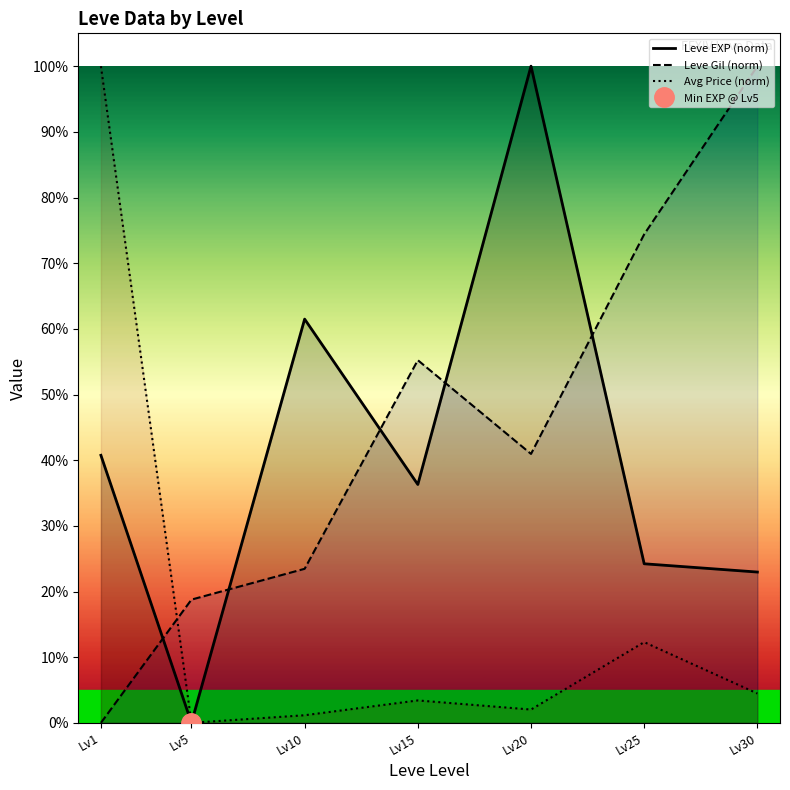

At how many categories does at least one series exceed 0?

7